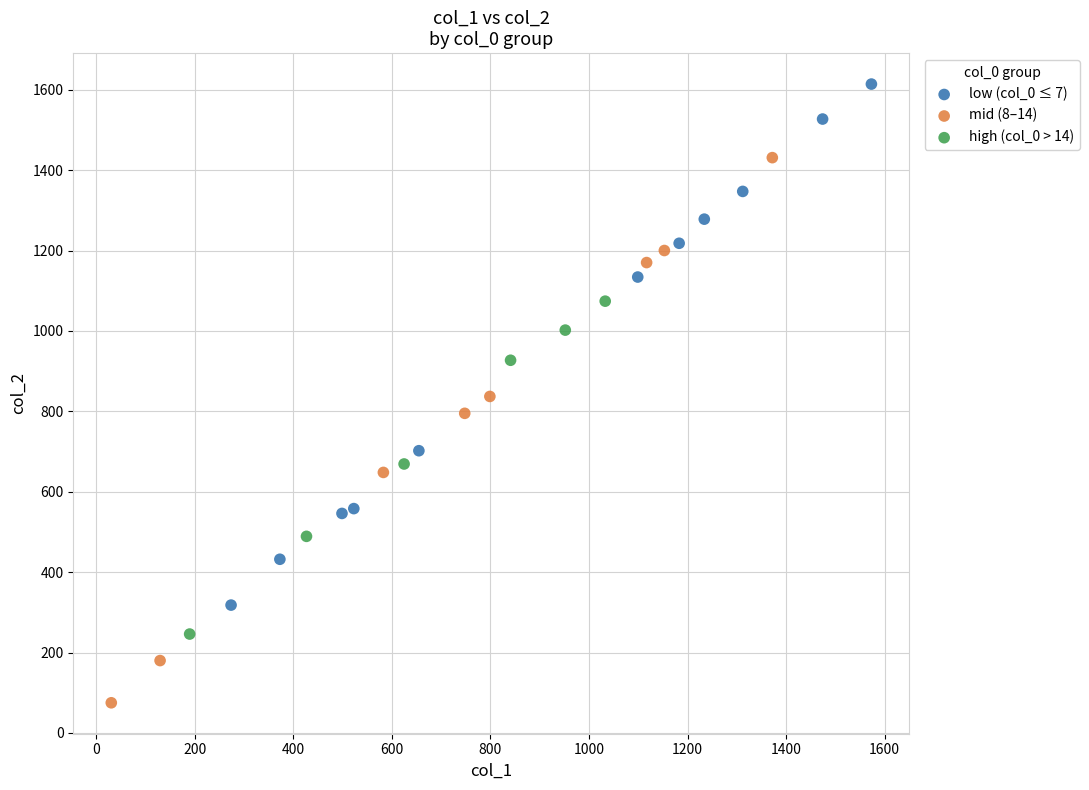

Which series has the widest spread of Y values?

mid (8–14)